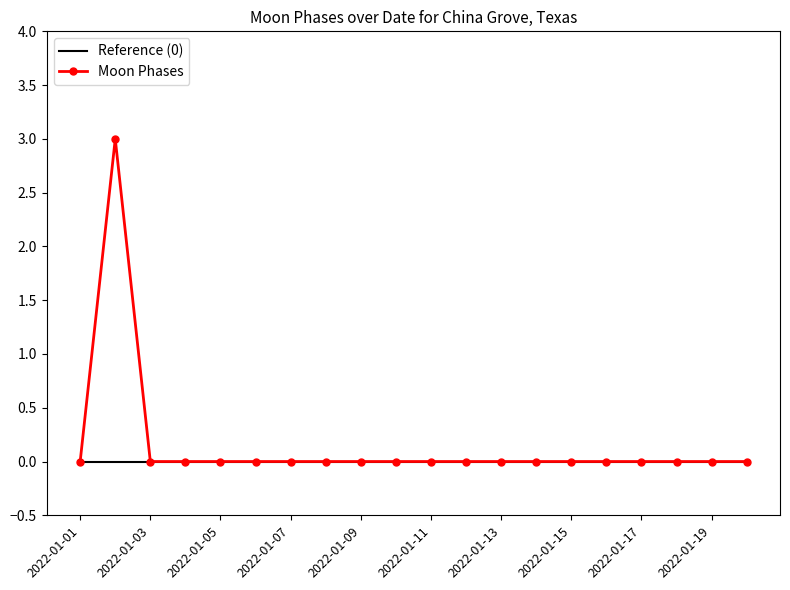

Which series has the largest range (max minus min)?

Moon Phases